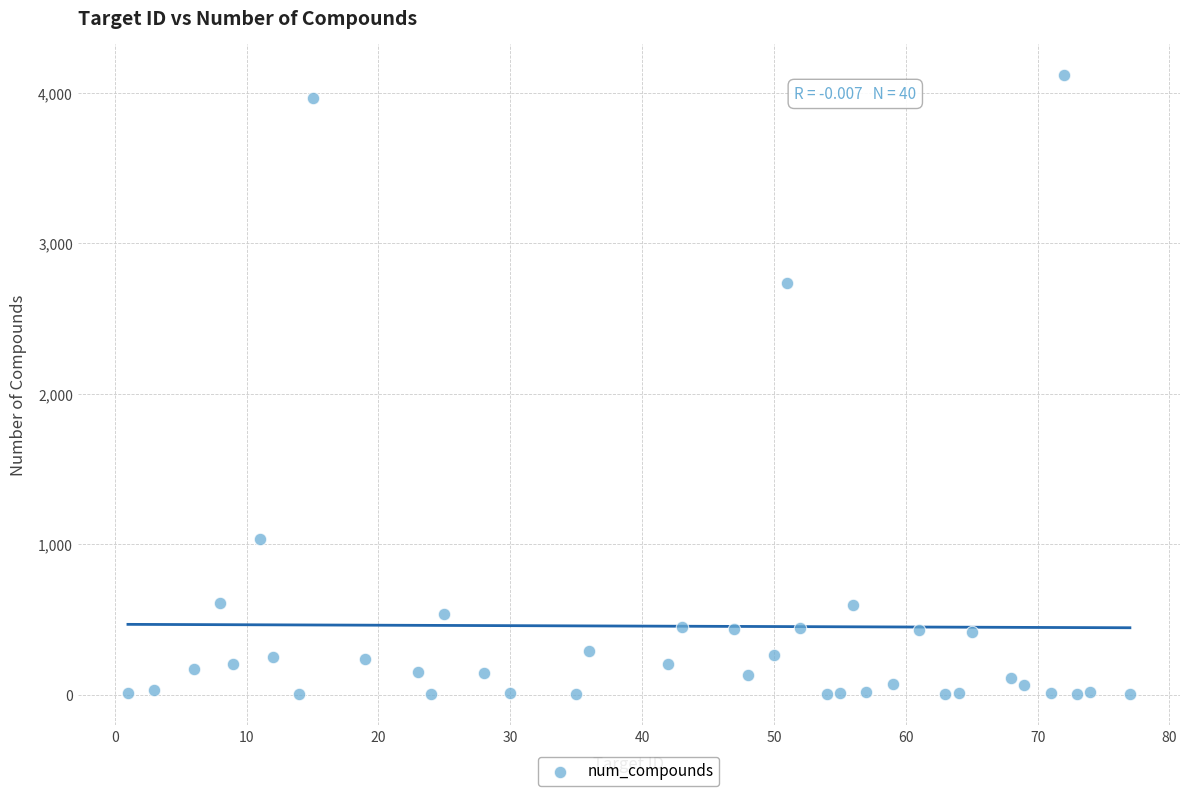

What is the range of X values (max minus min)?

76